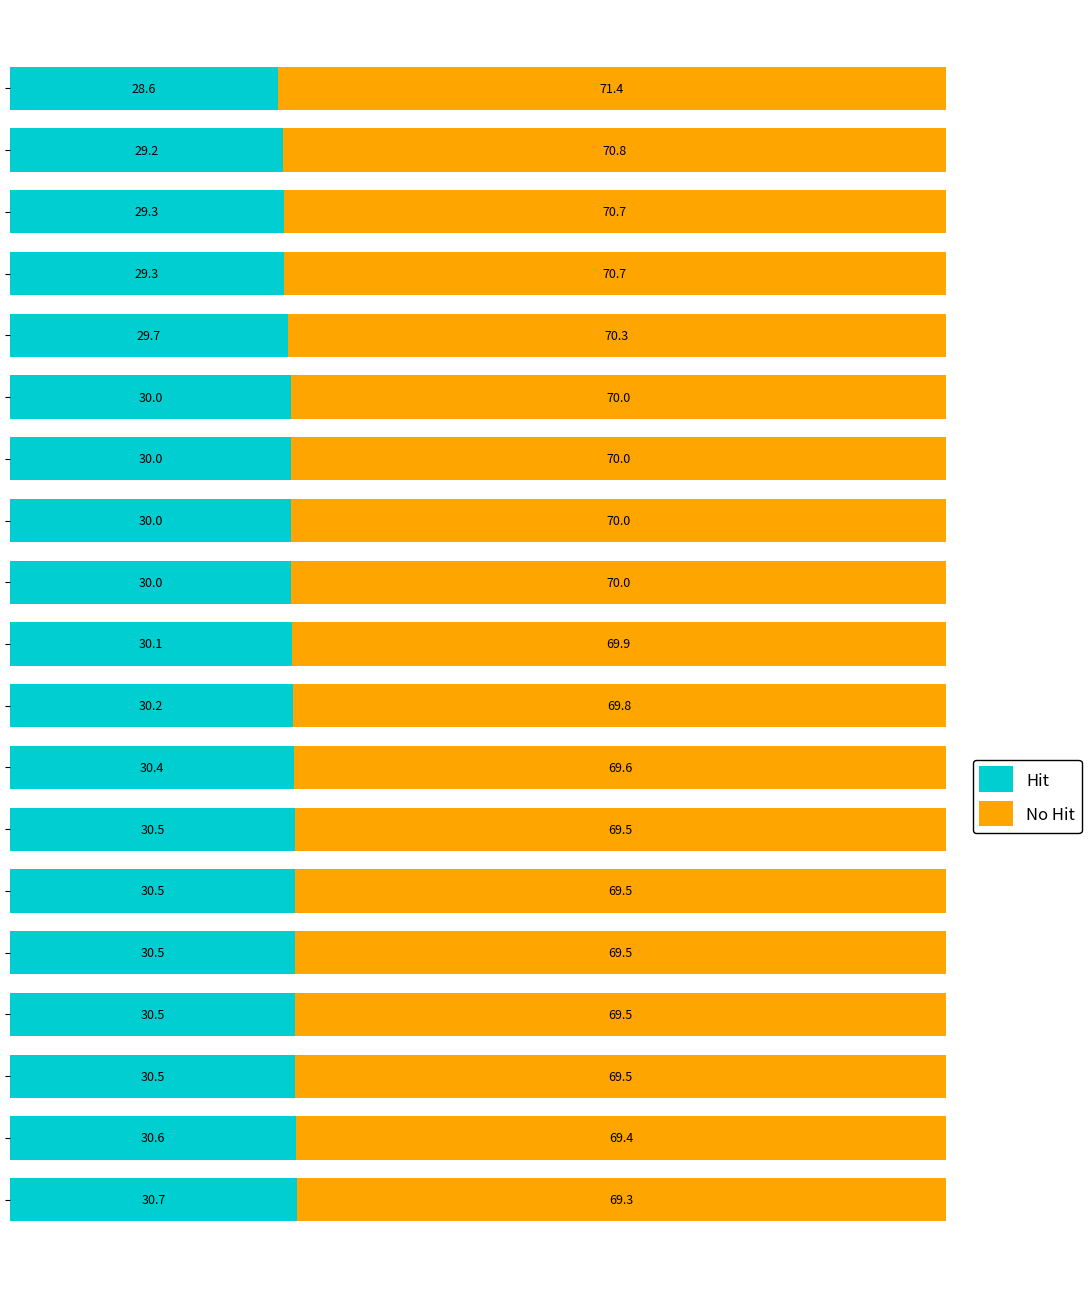

What are all the series names shown in the legend?

Hit, No Hit